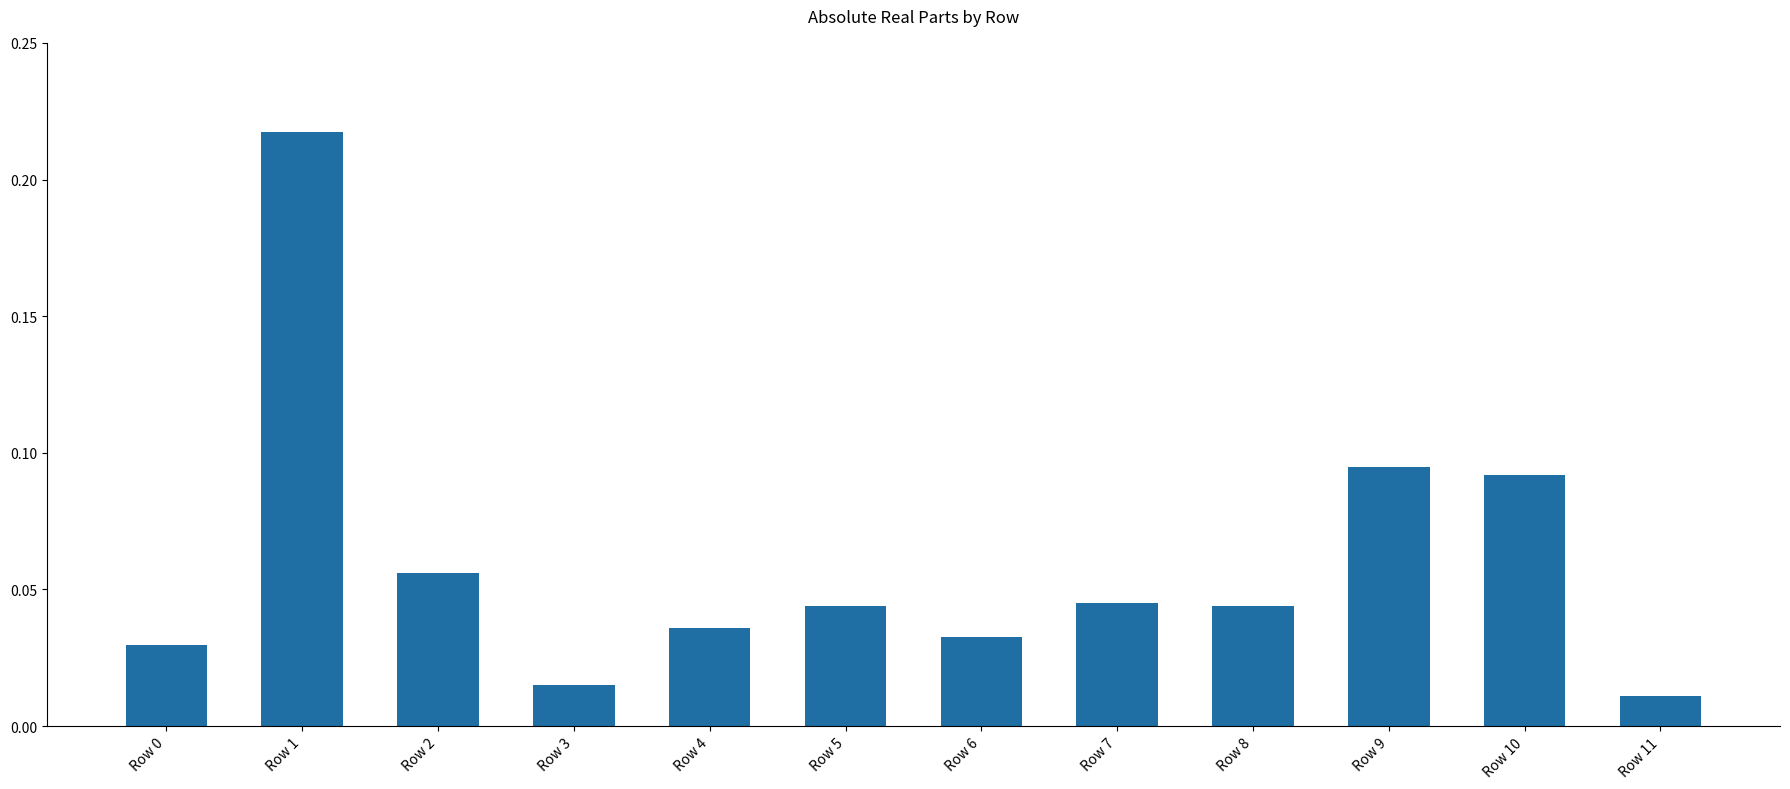

Which label corresponds to the largest value in the chart?

Row 1